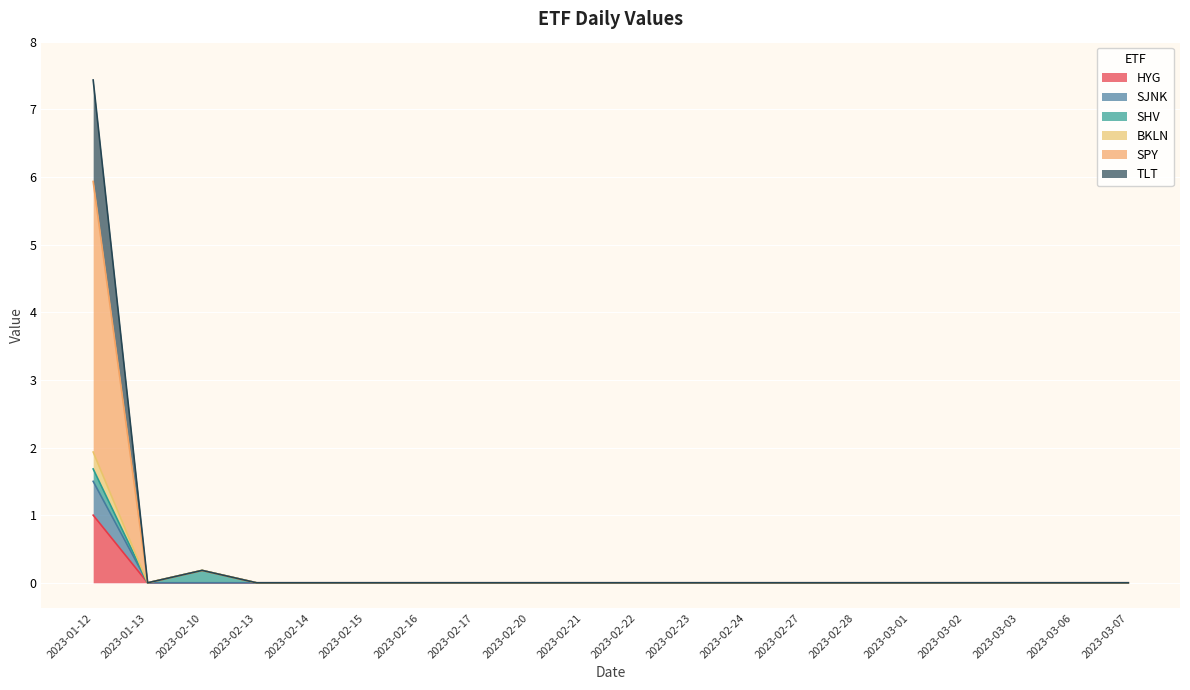

How many data points does each series have?

20